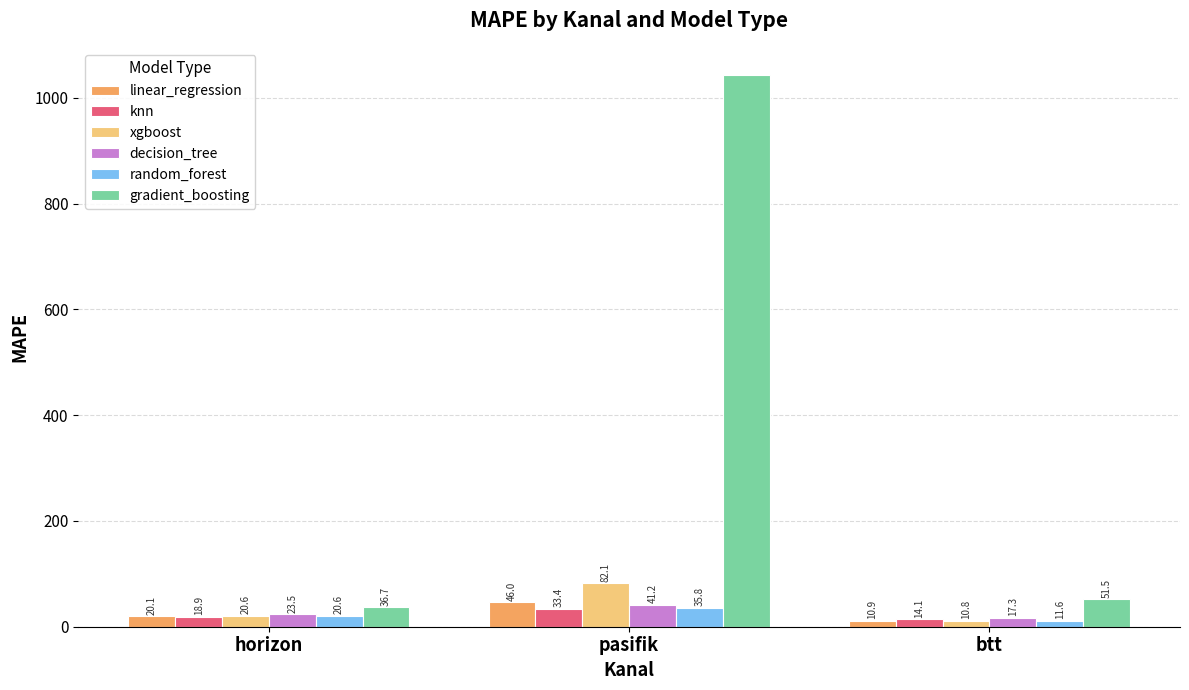

The value of linear_regression at horizon is 20.1. True or false?

True